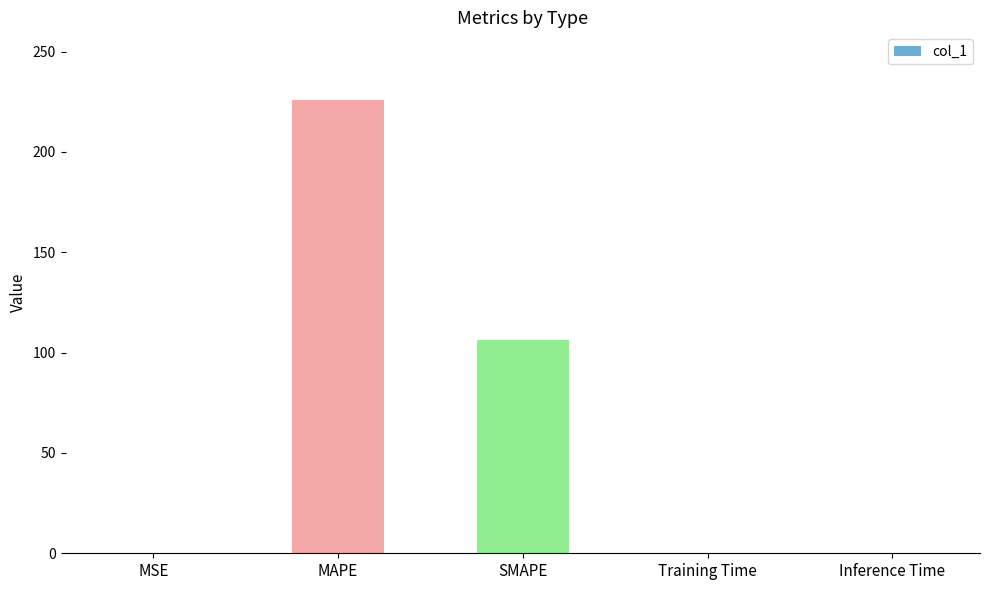

What is the maximum value shown in the chart?

225.7